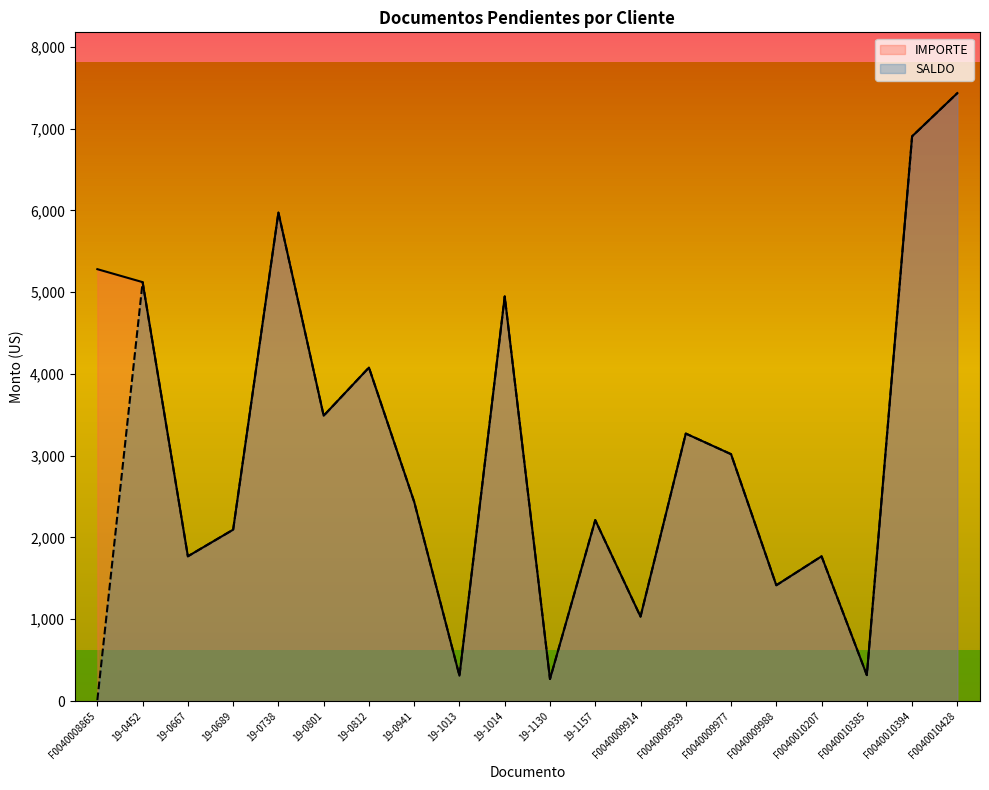

At how many categories does at least one series exceed 2985?

10